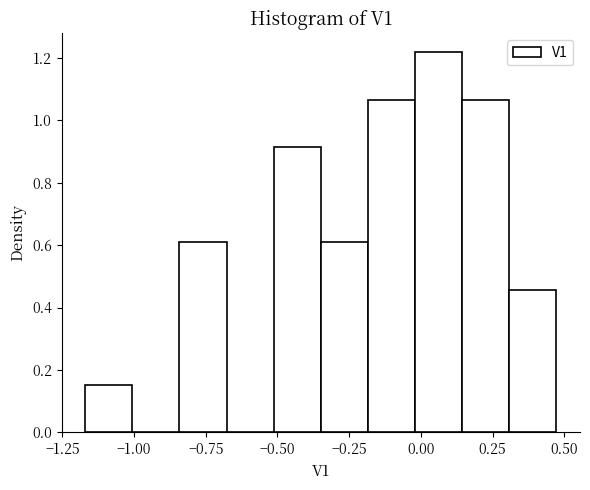

Around what value on the x-axis is the tallest bar? Give the approximate position of its centre, as read against the axis.

0.05